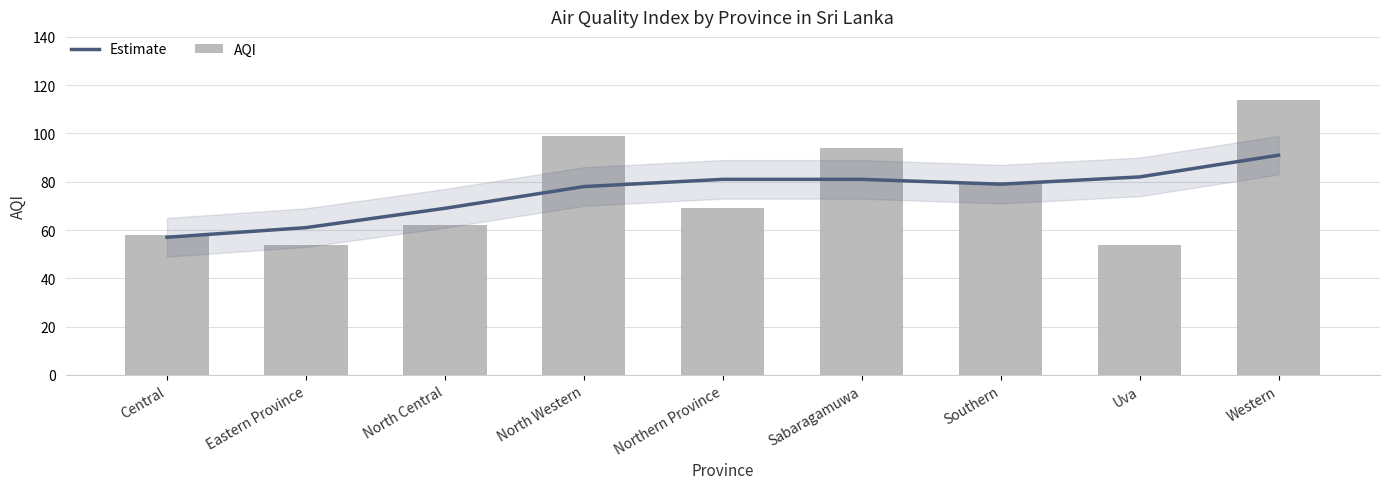

How many values in the AQI series are below 69?

4